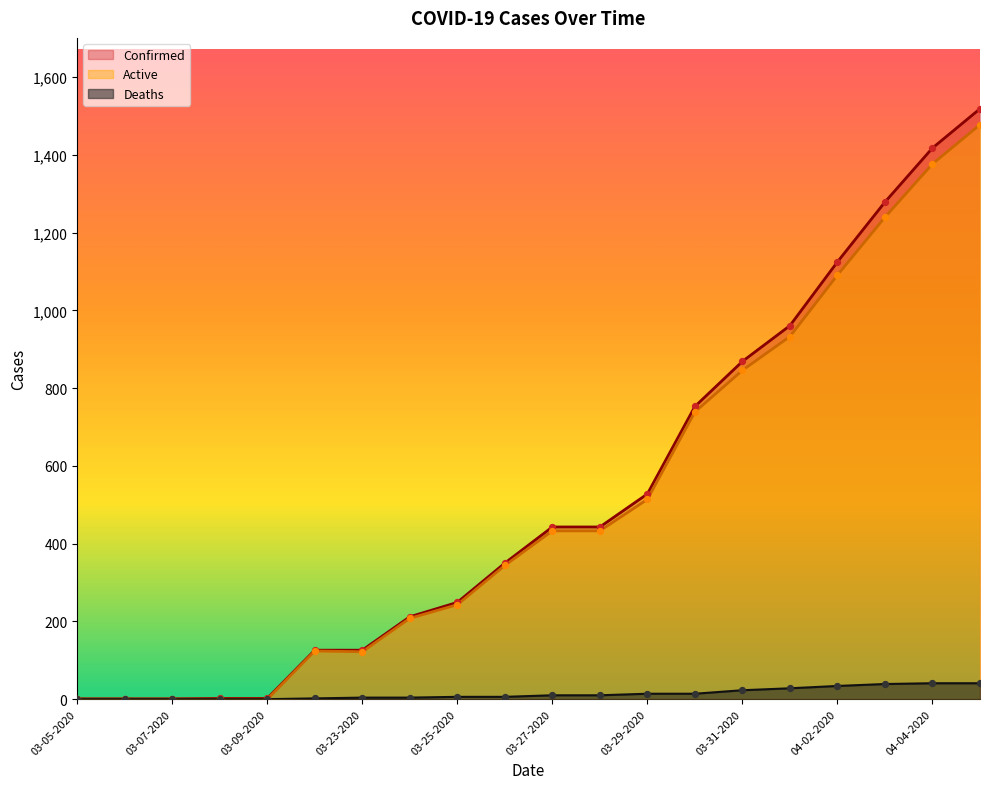

Which series reaches the maximum Y coordinate?

Confirmed